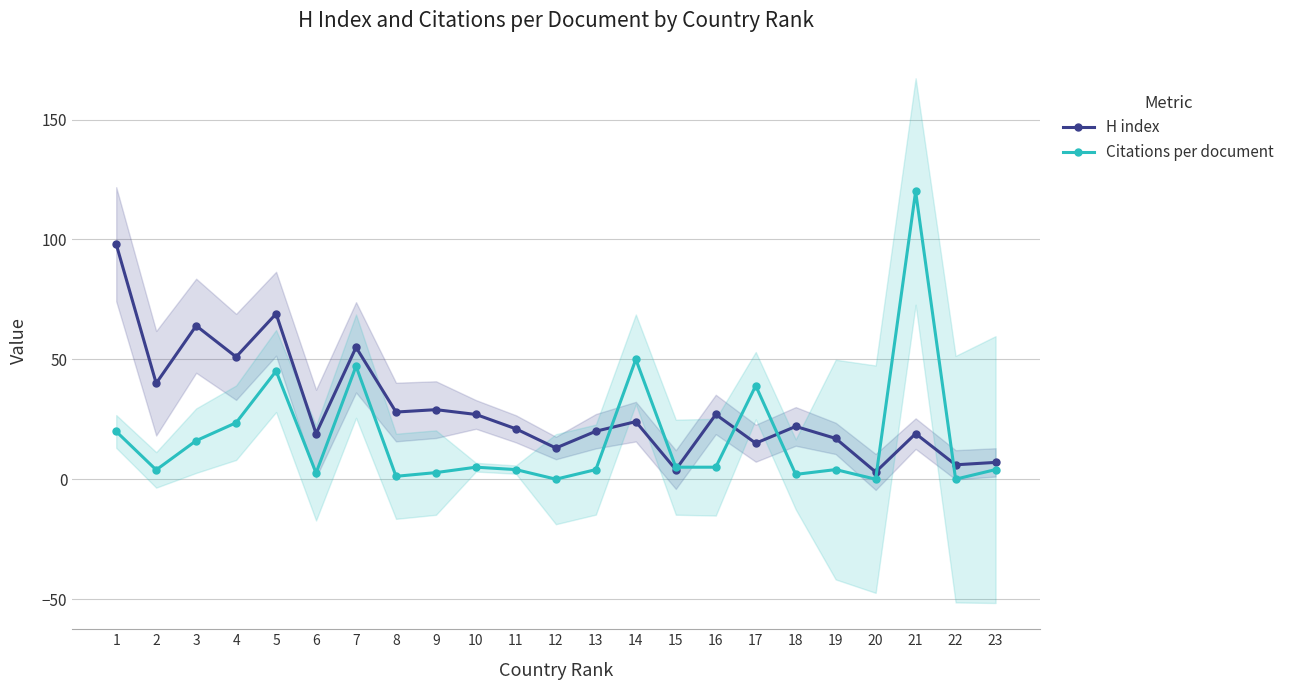

What is the sum of the Citations per document values at 14 and 22?

50.0